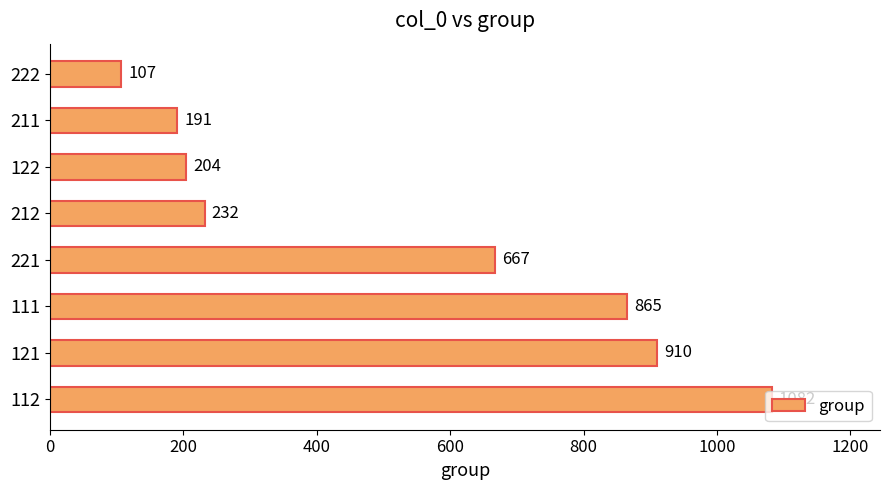

What is the change in value from 221 to 211?

-476